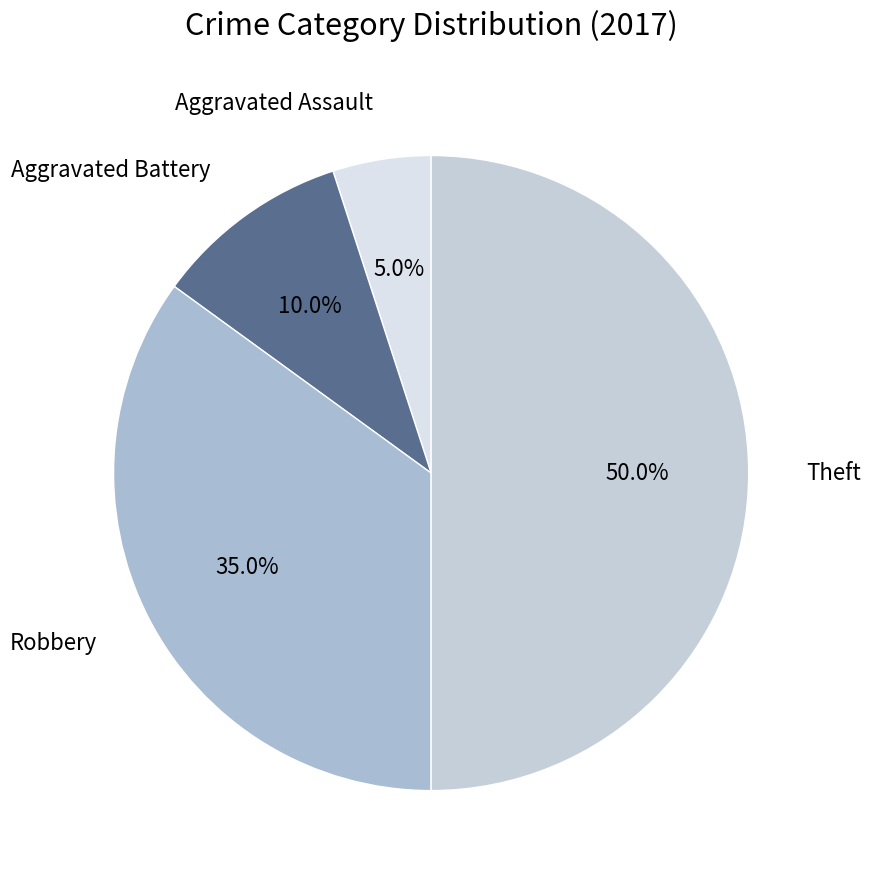

Rank the categories by value from lowest to highest.

Aggravated Assault, Aggravated Battery, Robbery, Theft